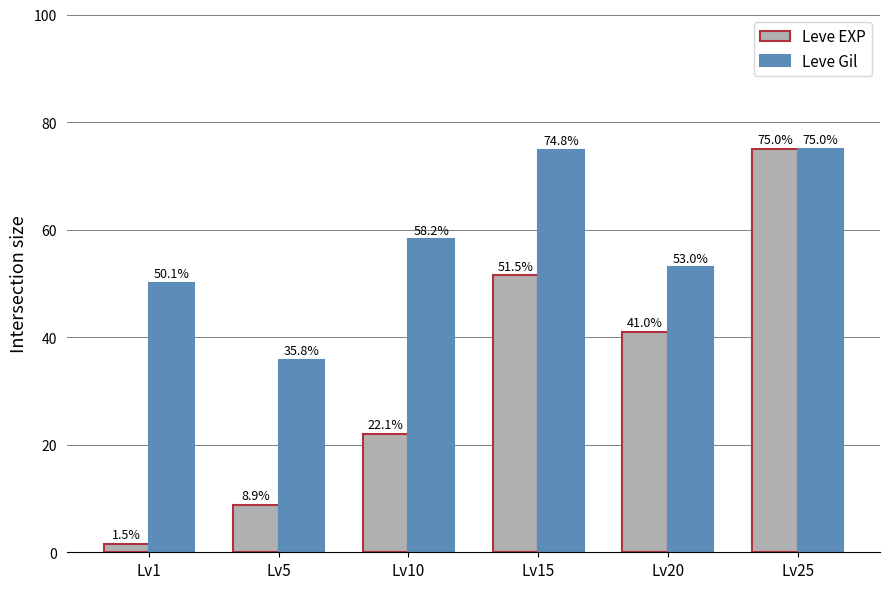

At how many categories does at least one series exceed 26?

6